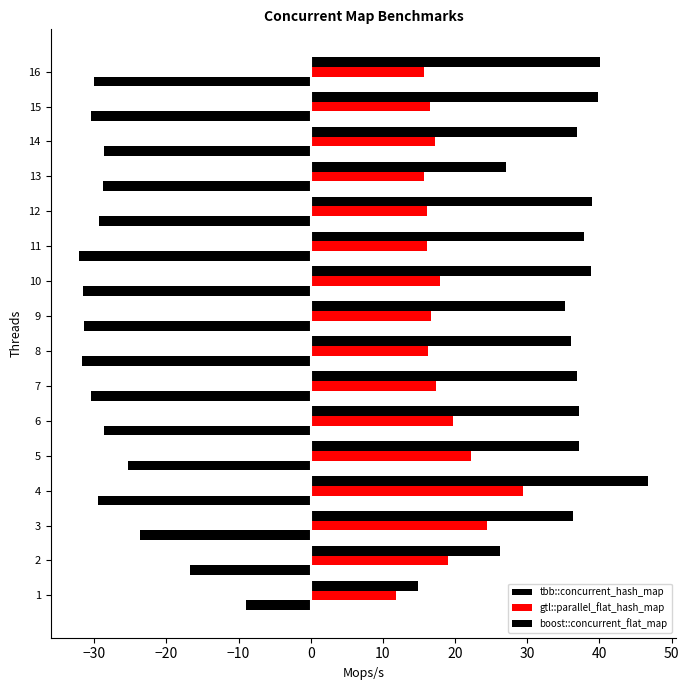

Rank the series at 13 from lowest to highest value.

tbb::concurrent_hash_map, gtl::parallel_flat_hash_map, boost::concurrent_flat_map